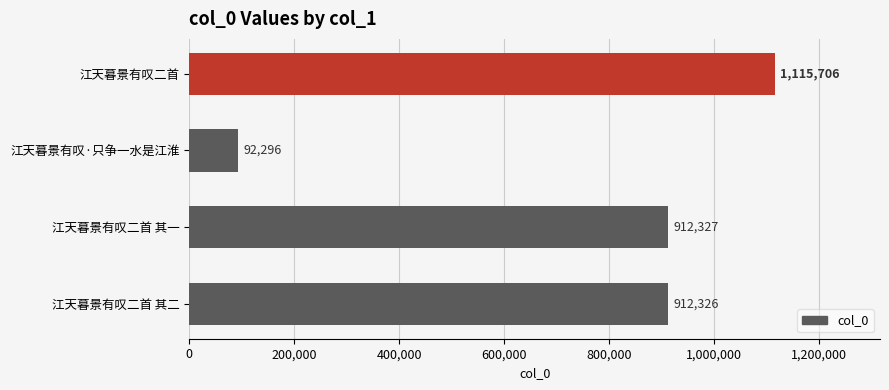

How many values are below 912327?

2